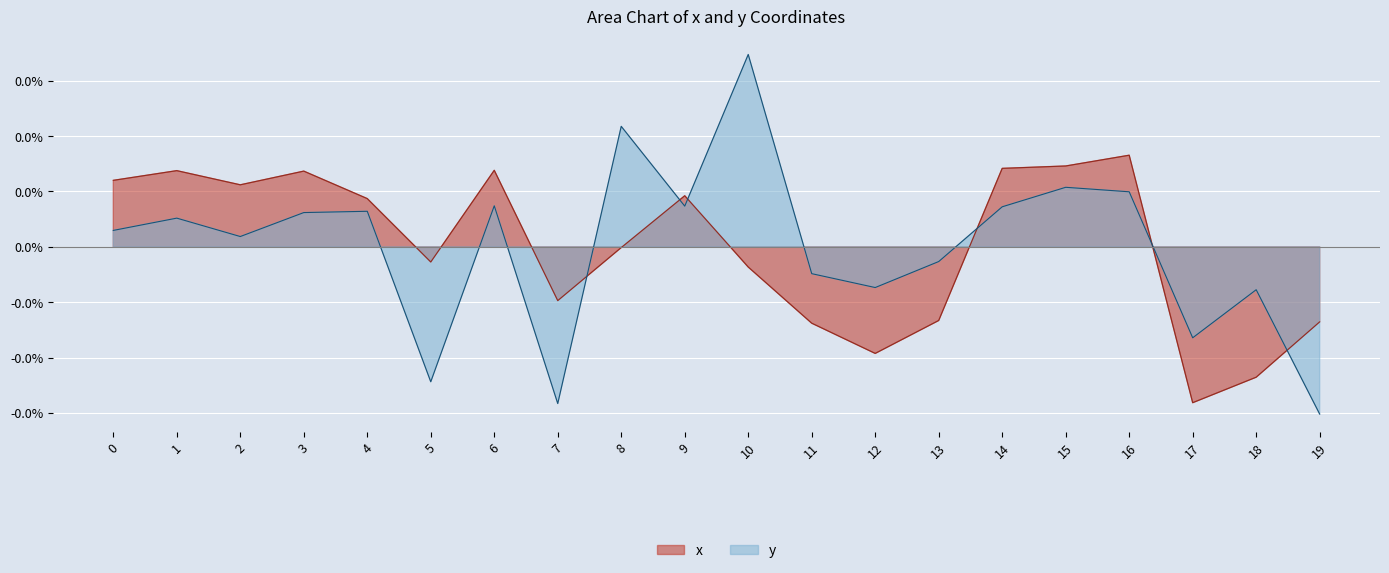

The value of x at 14 is 0.0. True or false?

True